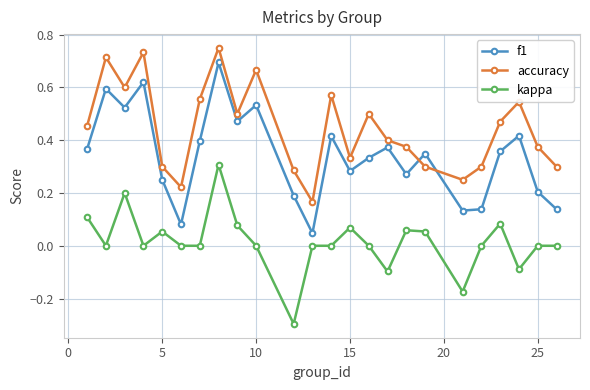

List the series in order of their peak value, lowest first.

kappa, f1, accuracy